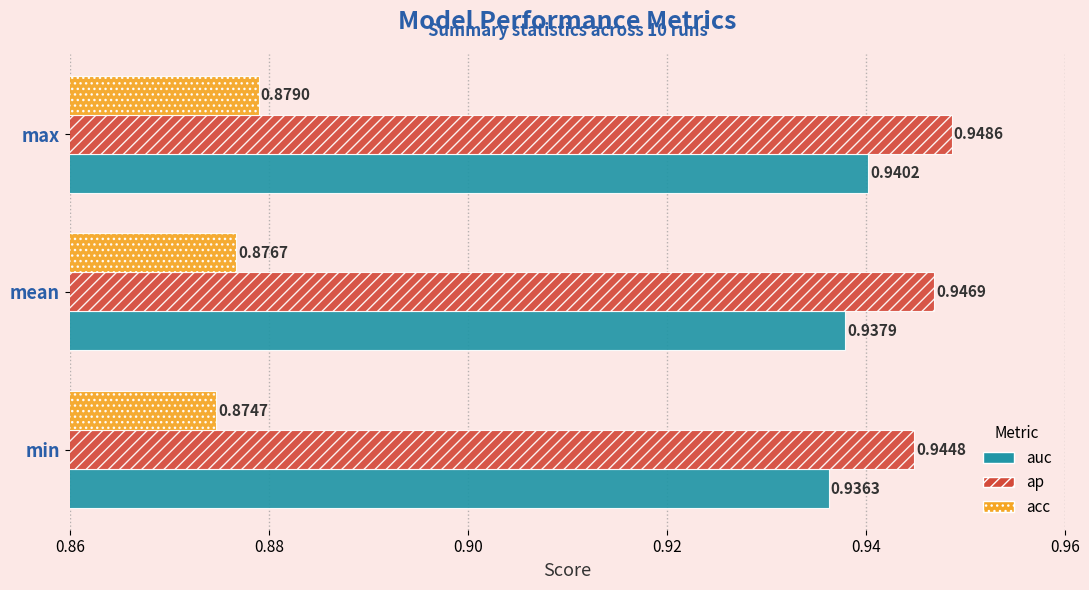

Which series has the largest range (max minus min)?

acc